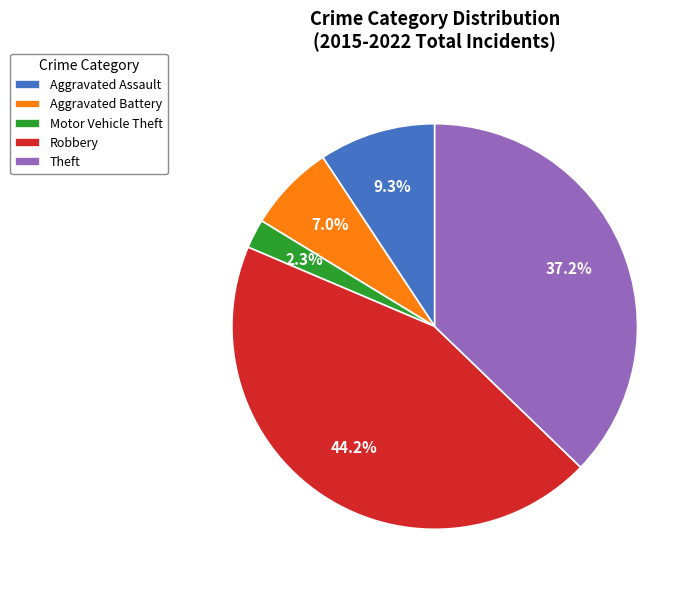

What is the total percentage of Aggravated Assault and Theft?

46.5%